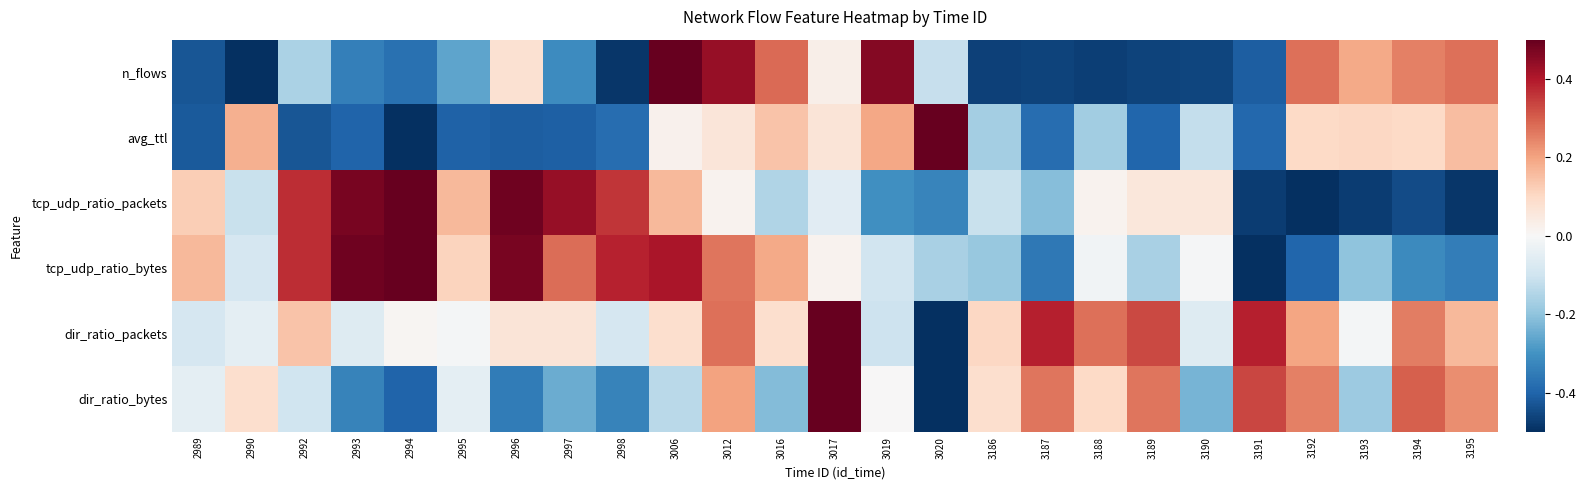

Which has a higher value, 3193 or 2998?

3193